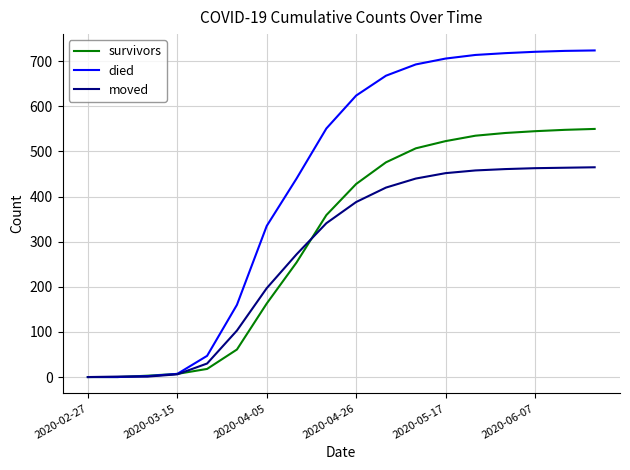

What is the maximum value for moved?

465